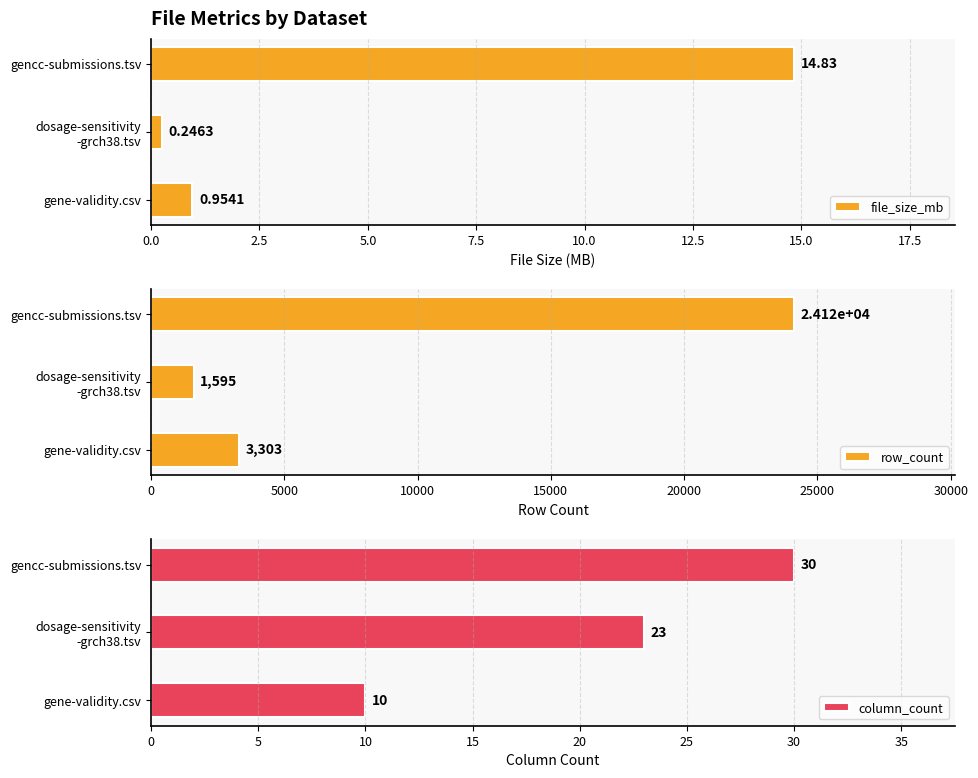

What is the difference between the maximum and minimum values in the file_size_mb series?

14.6